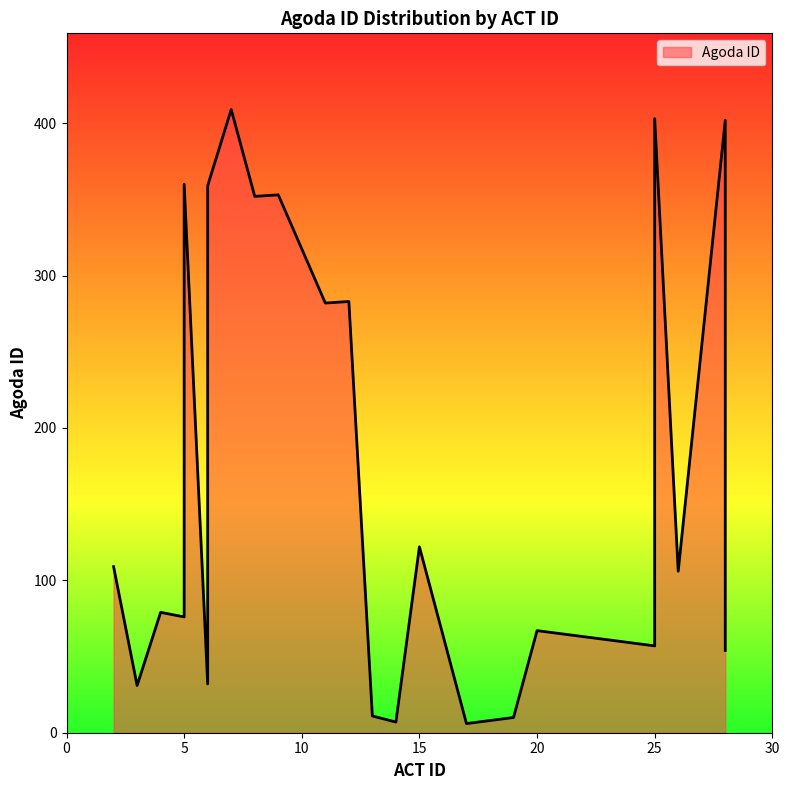

Count the number of categories in the chart.

25